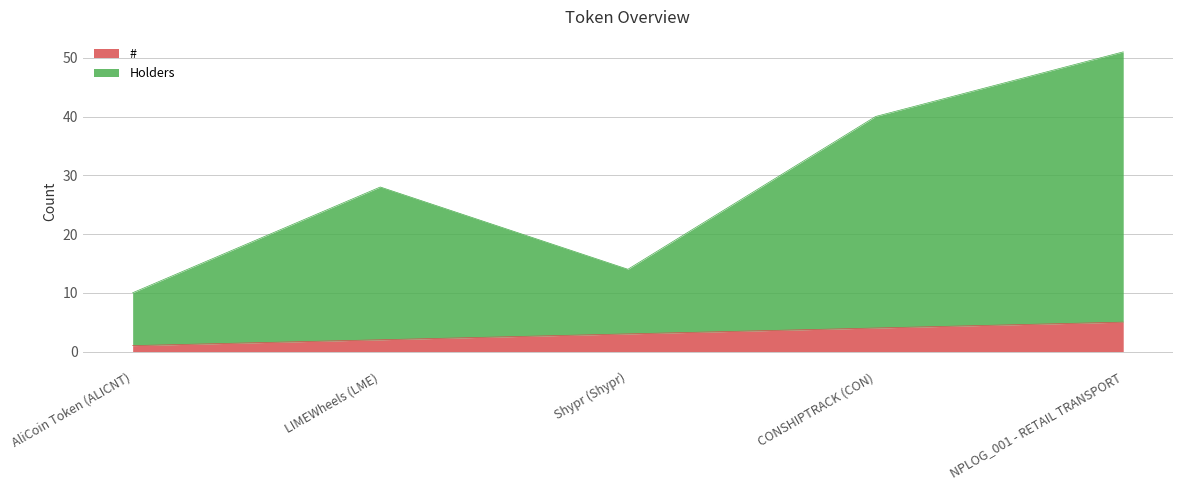

Reading right to left, transcribe all the data shown in this chart.

#: NPLOG_001 - RETAIL TRANSPORT=5	CONSHIPTRACK (CON)=4	Shypr (Shypr)=3	LIMEWheels (LME)=2	AliCoin Token (ALICNT)=1
Holders: NPLOG_001 - RETAIL TRANSPORT=51	CONSHIPTRACK (CON)=40	Shypr (Shypr)=14	LIMEWheels (LME)=28	AliCoin Token (ALICNT)=10